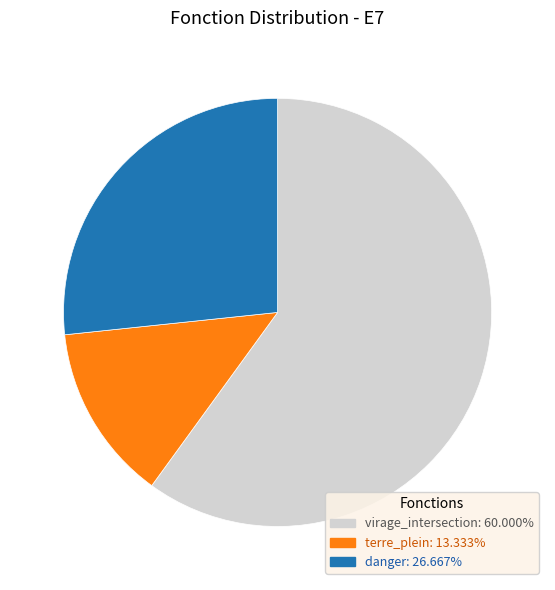

Is the sum of virage_intersection: 60.000% and terre_plein: 13.333% greater than half?

Yes